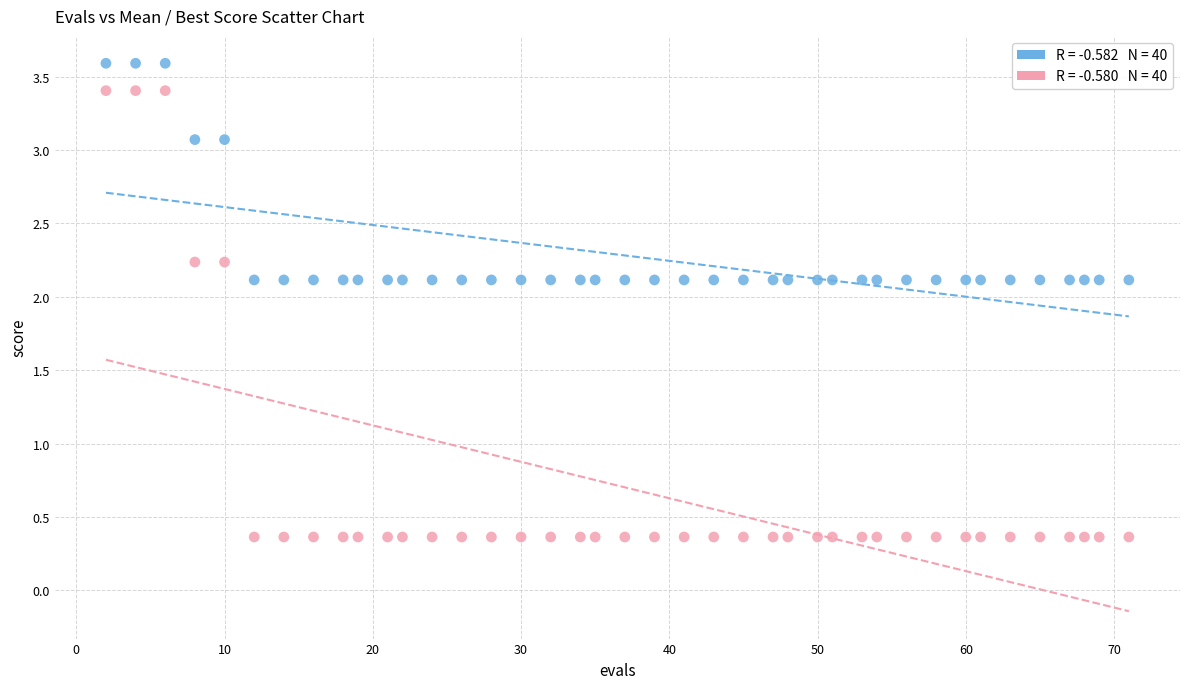

Across all data points, what is the range of X values (max minus min)?

69.0